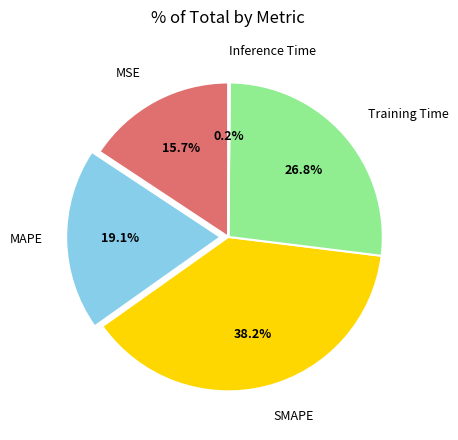

Does any single category account for the majority?

No